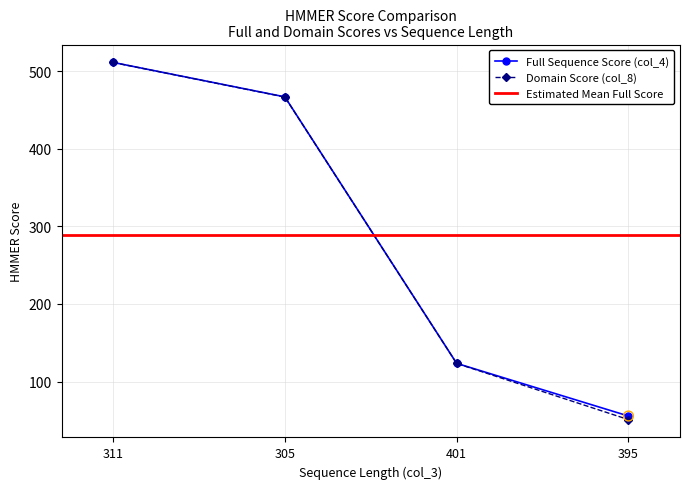

Which series has the largest total across all categories?

col_4